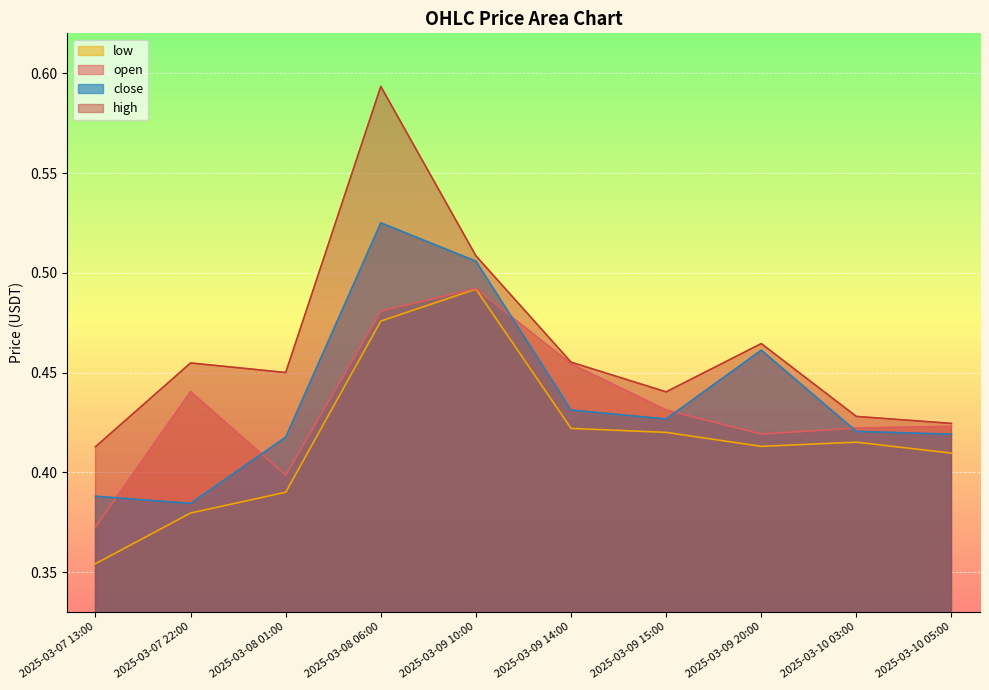

Reading right to left, transcribe all the data shown in this chart.

open: 0.4	0.4	0.4	0.4	0.5	0.5	0.5	0.4	0.4	0.4
high: 0.4	0.4	0.5	0.4	0.5	0.5	0.6	0.5	0.5	0.4
low: 0.4	0.4	0.4	0.4	0.4	0.5	0.5	0.4	0.4	0.4
close: 0.4	0.4	0.5	0.4	0.4	0.5	0.5	0.4	0.4	0.4